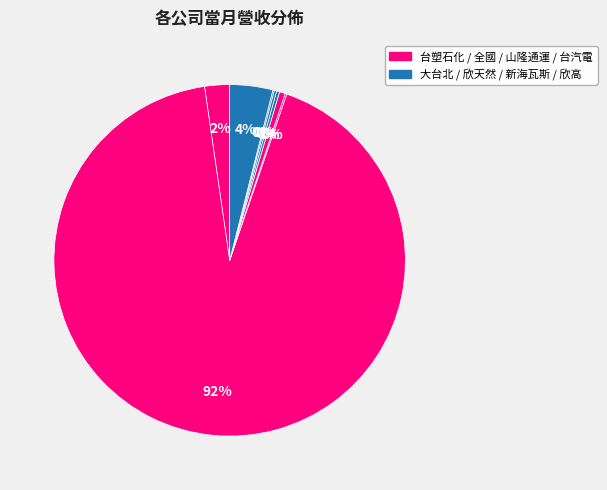

Which category has the smallest portion of the pie?

欣高